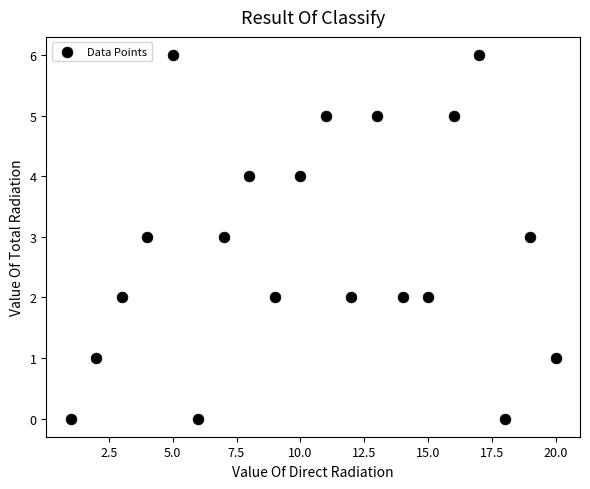

What is the range of Y values (max minus min)?

6